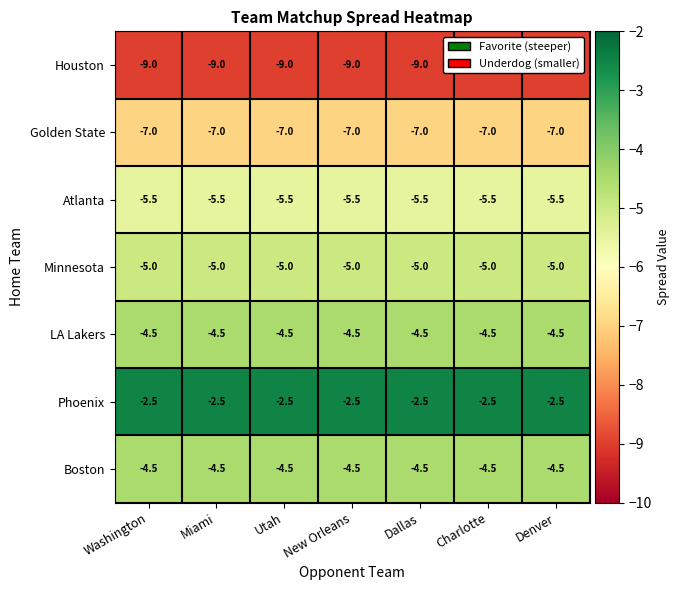

What is the difference between the highest and lowest values at Utah?

6.5